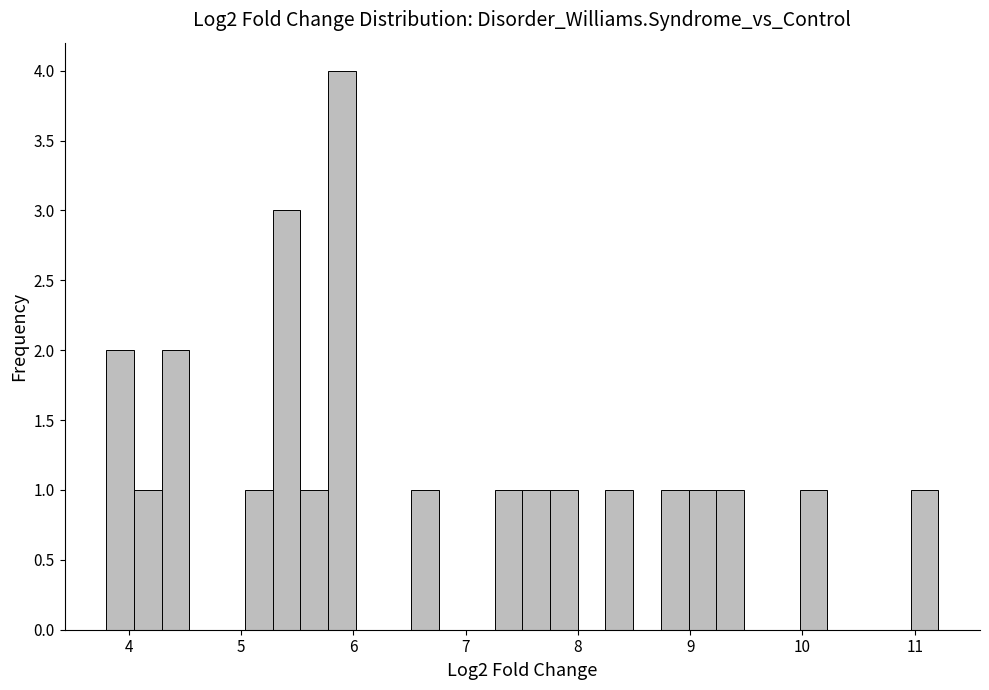

Read against the x-axis, roughly where is the centre of the tallest bar?

5.9